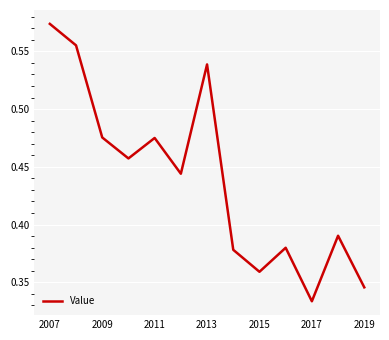

Does the chart have visible grid lines?

Yes